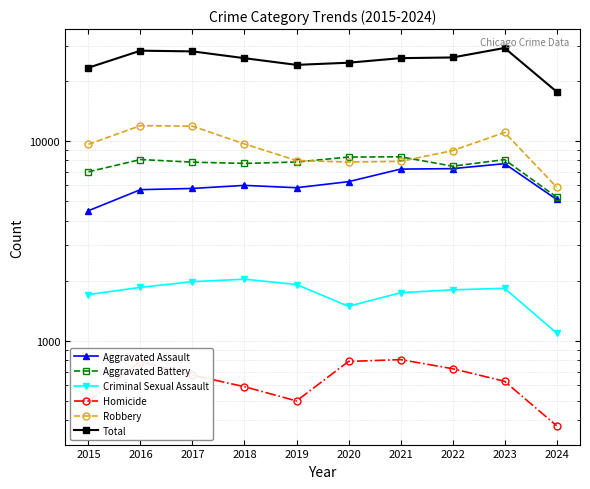

How many interior local valleys does the Aggravated Battery series have?

2